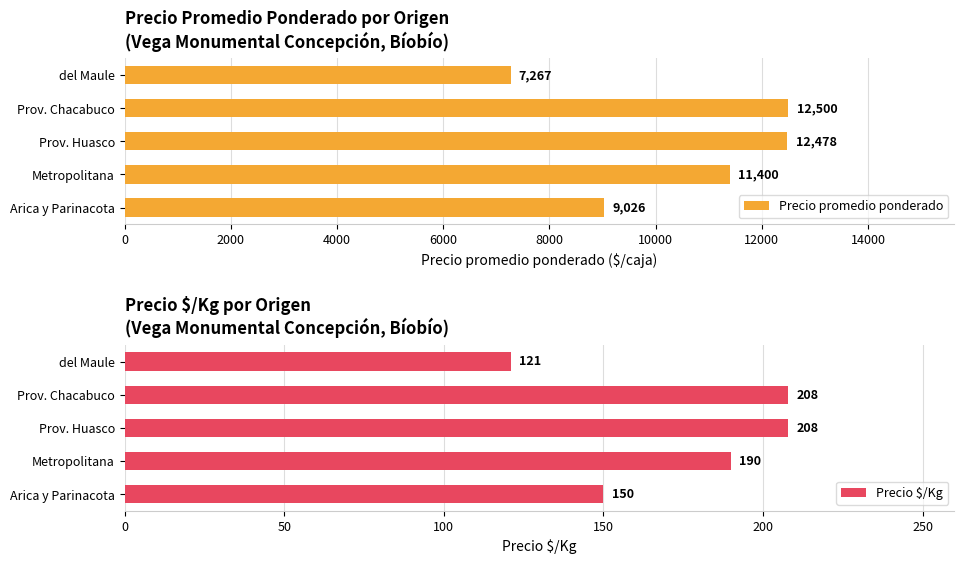

What is the maximum value for Precio $/Kg?

208